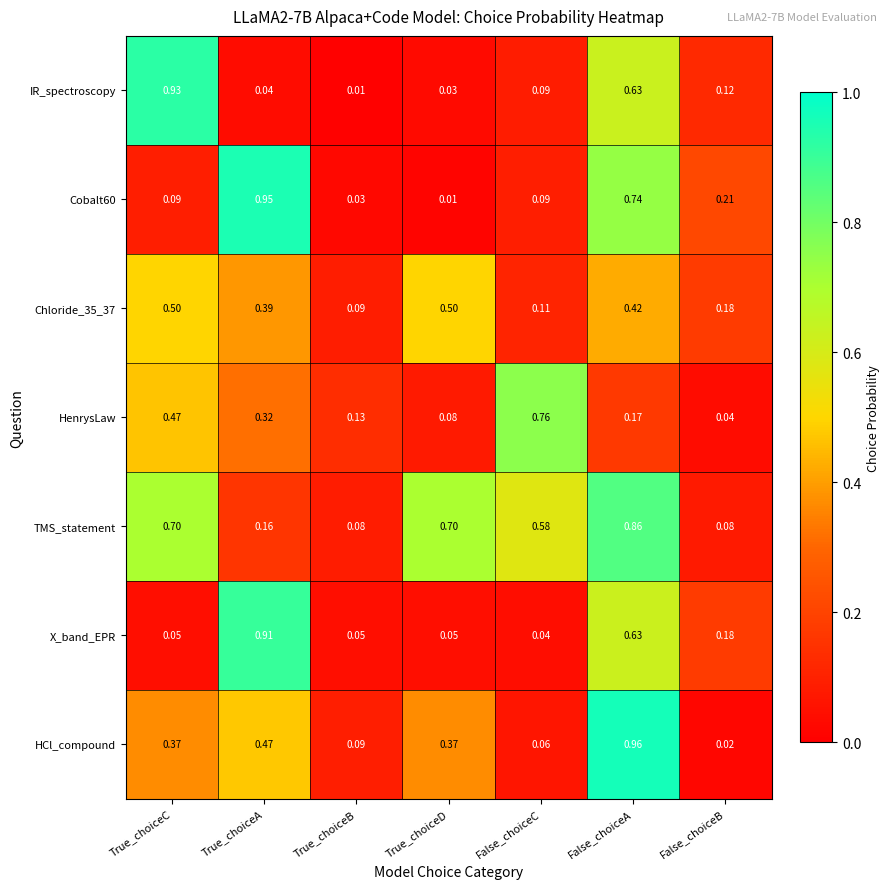

Between True_choiceA and False_choiceC, which series saw the biggest shift?

X_band_EPR